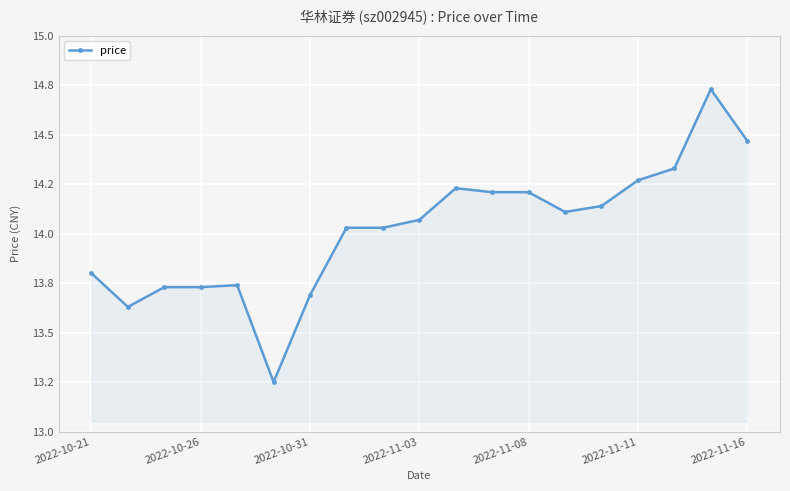

True or false: there are more than 1 points higher than both neighbors.

True